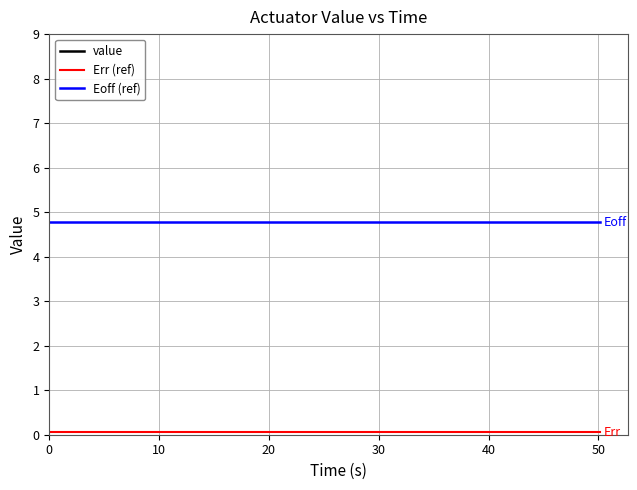

True or false: Eoff (ref) has more than 2 interior local peaks.

False